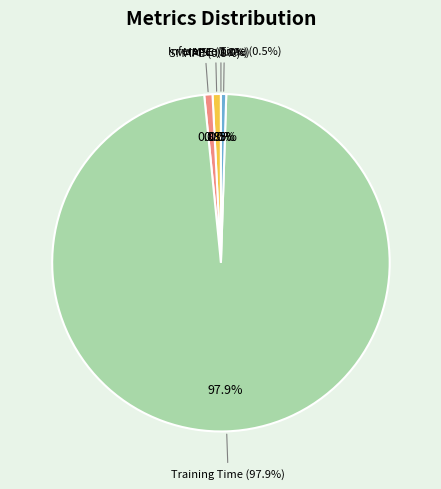

Which category has the smallest portion of the pie?

MSE